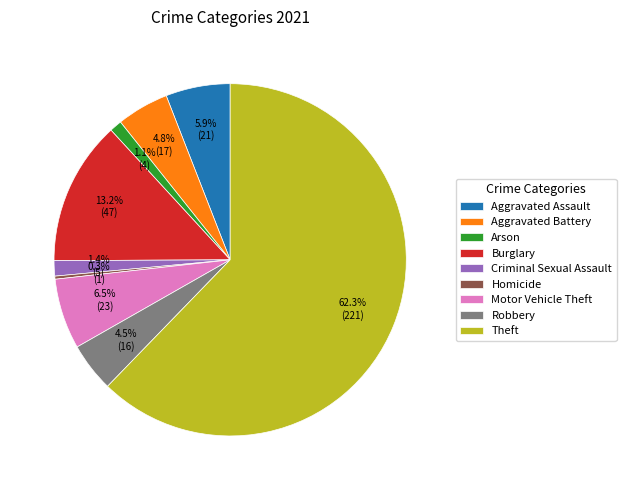

Combined, do Motor Vehicle Theft and Criminal Sexual Assault account for over 50%?

No